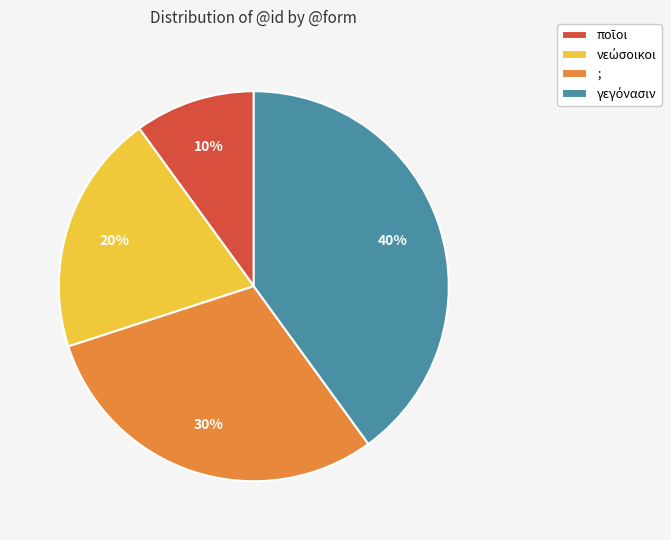

To the nearest percent, what is the difference between the largest and smallest slice percentages?

30%